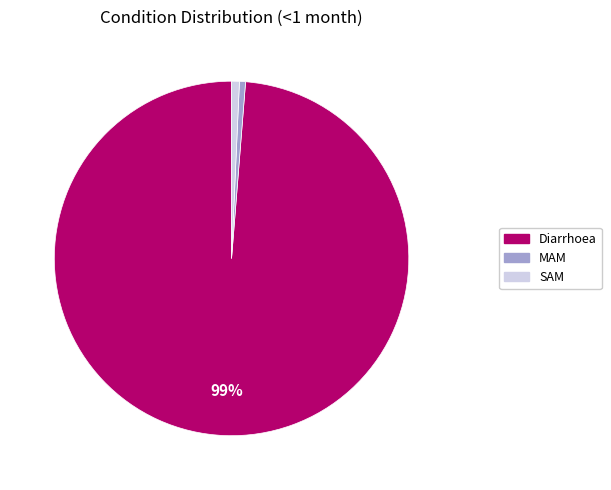

The Diarrhoea slice represents 89% of the pie. True or false?

False